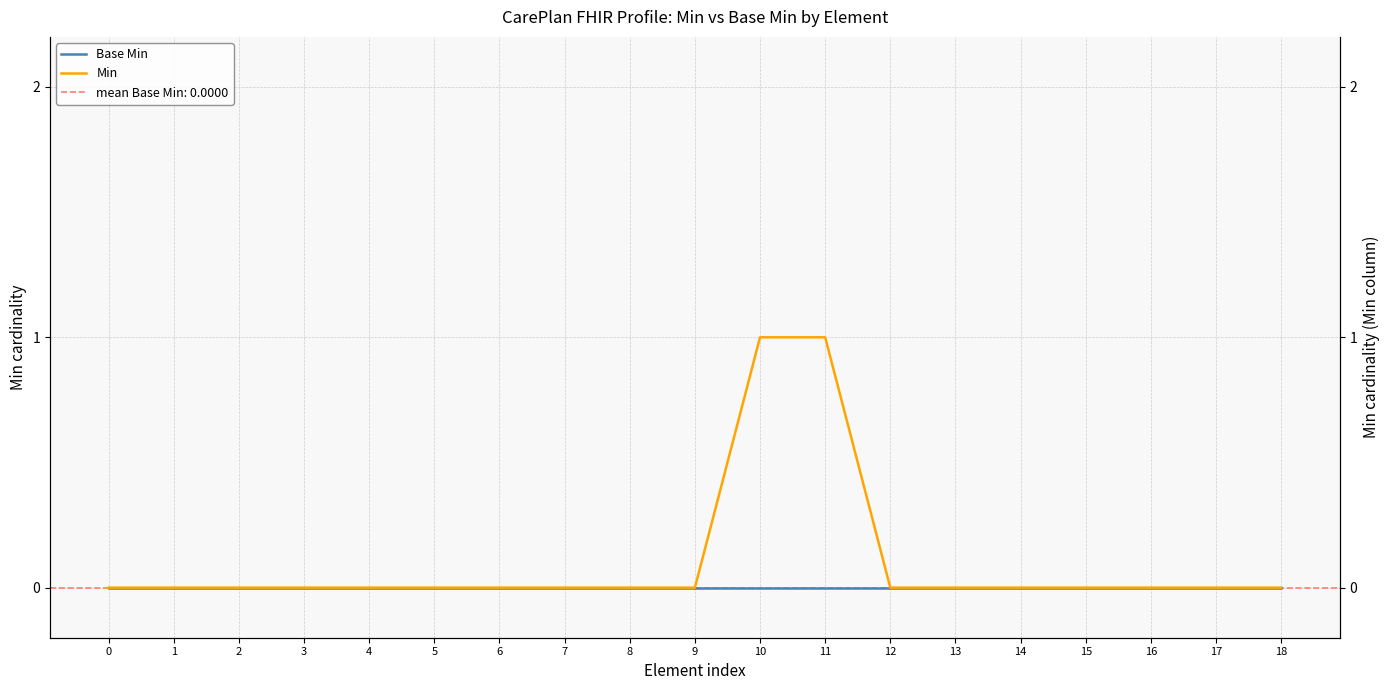

Count the number of data series in this chart.

2